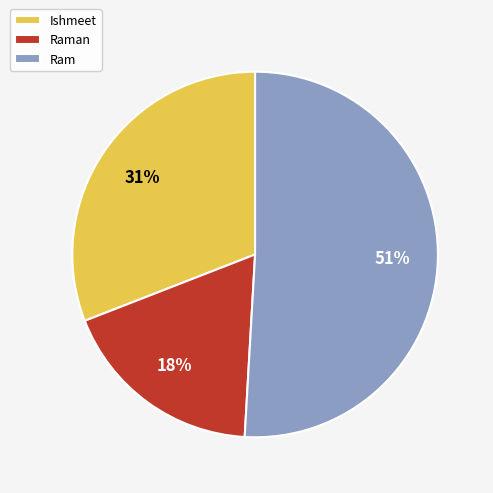

Which category has the smallest portion of the pie?

Raman